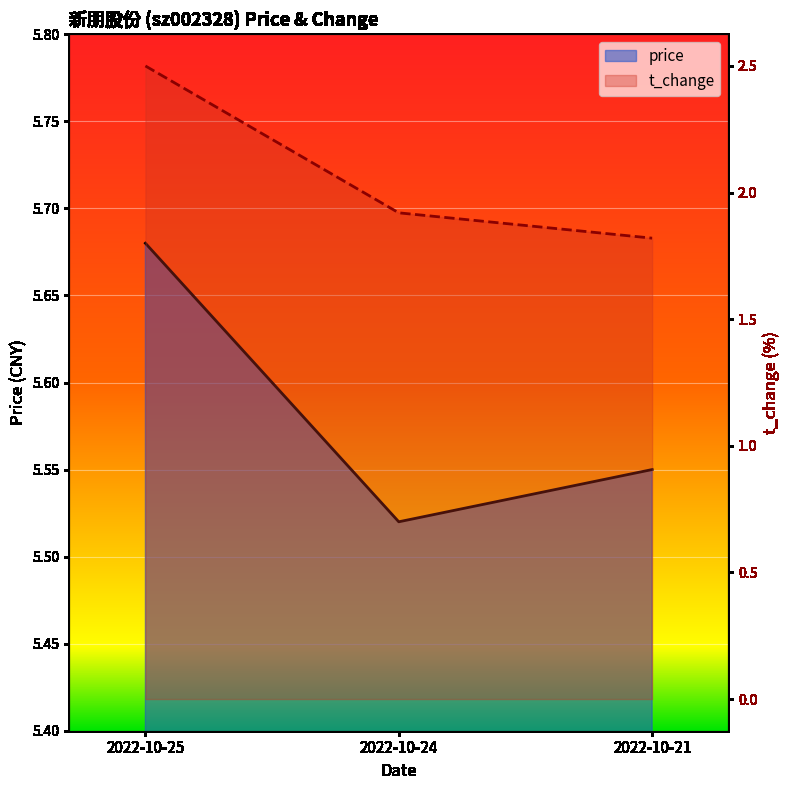

Between 2022-10-24 and 2022-10-21, which series saw the biggest shift?

t_change